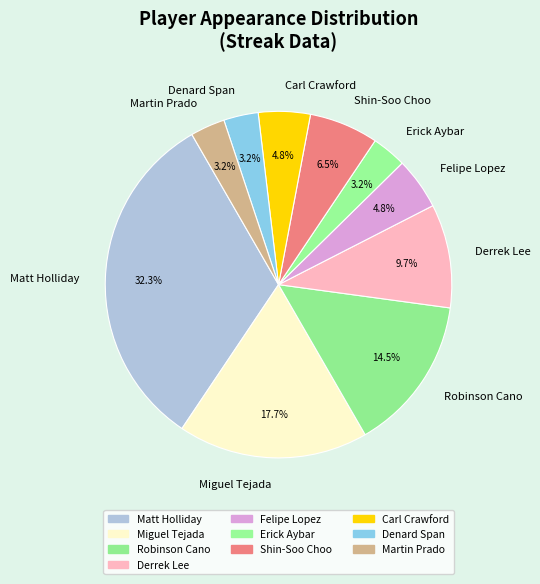

Which has a higher value, Martin Prado or Robinson Cano?

Robinson Cano